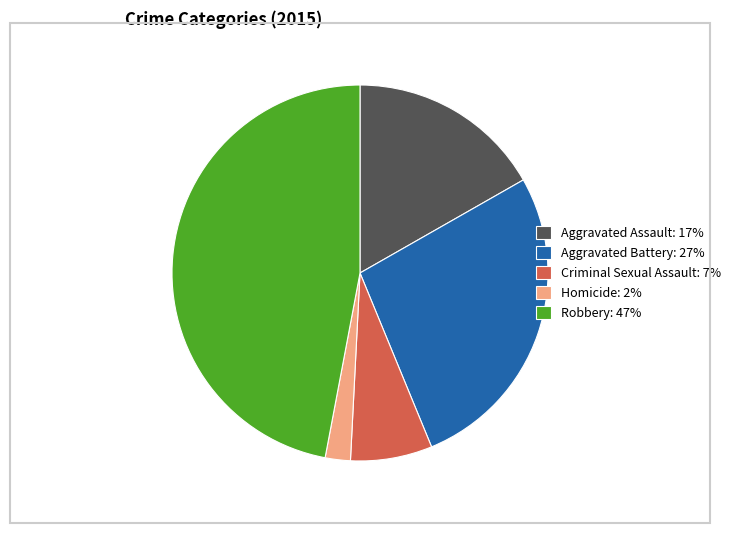

Between Aggravated Battery: 27% and Robbery: 47%, which is larger?

Robbery: 47%